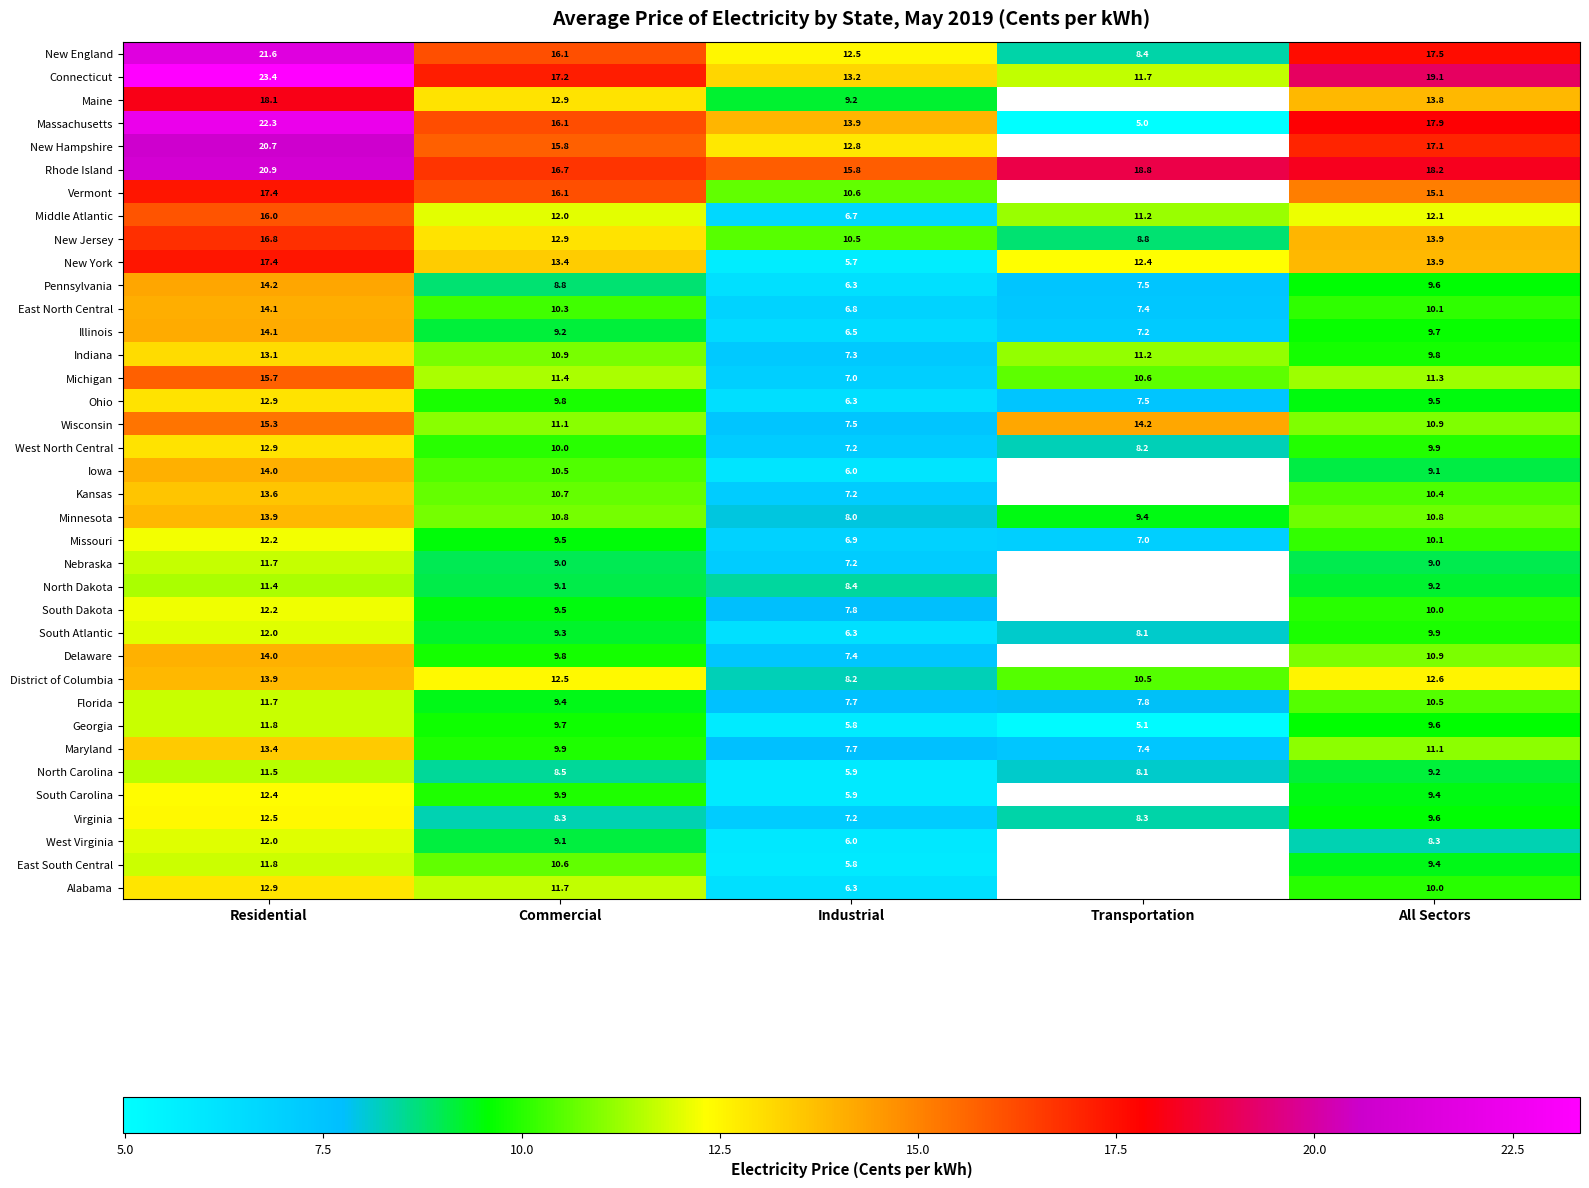

Rank the categories by Pennsylvania value from lowest to highest.

Industrial, Transportation, Commercial, All Sectors, Residential